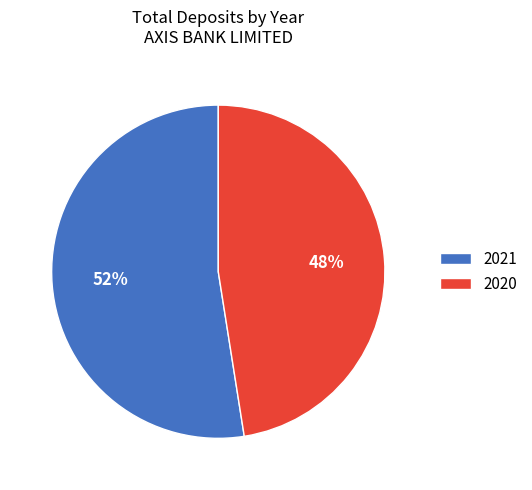

Which category accounts for the majority?

2021